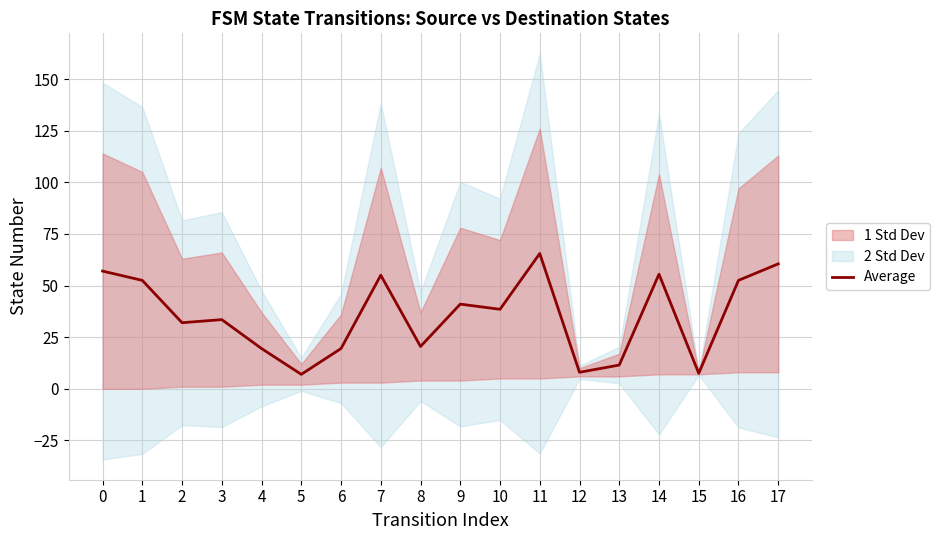

Reading left to right, transcribe all the data shown in this chart.

57.0	52.5	32.0	33.5	19.5	7.0	19.5	55.0	20.5	41.0	38.5	65.5	8.0	11.5	55.5	7.5	52.5	60.5